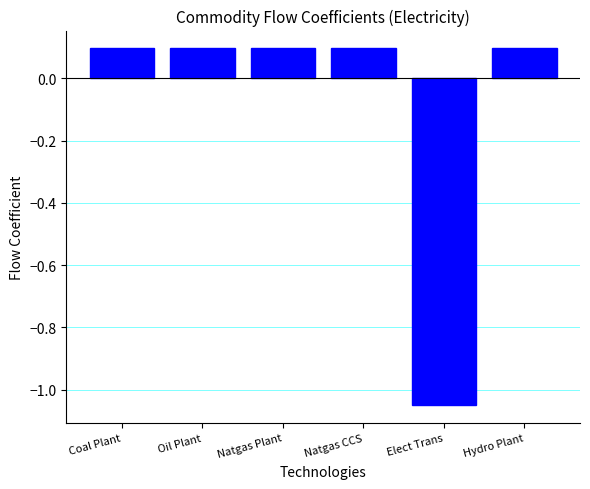

Count the number of categories in the chart.

6